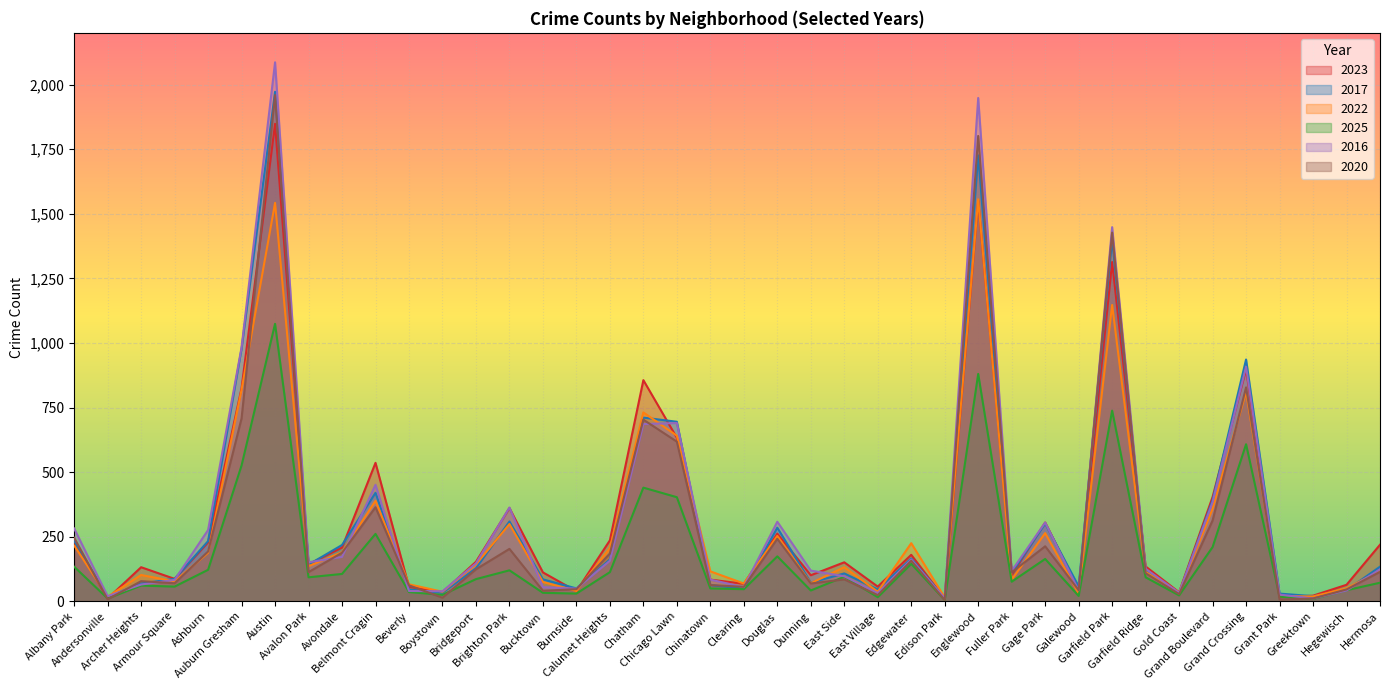

Reading left to right, transcribe all the data shown in this chart.

2023: Albany Park=232	Andersonville=11	Archer Heights=132	Armour Square=87	Ashburn=228	Auburn Gresham=825	Austin=1848	Avalon Park=144	Avondale=208	Belmont Cragin=536	Beverly=56	Boystown=35	Bridgeport=153	Brighton Park=361	Bucktown=112	Burnside=39	Calumet Heights=236	Chatham=856	Chicago Lawn=633	Chinatown=84	Clearing=68	Douglas=262	Dunning=101	East Side=151	East Village=57	Edgewater=180	Edison Park=10	Englewood=1551	Fuller Park=102	Gage Park=305	Galewood=48	Garfield Park=1313	Garfield Ridge=135	Gold Coast=35	Grand Boulevard=404	Grand Crossing=898	Grant Park=16	Greektown=22	Hegewisch=64	Hermosa=219
2017: Albany Park=235	Andersonville=17	Archer Heights=69	Armour Square=87	Ashburn=233	Auburn Gresham=978	Austin=1972	Avalon Park=142	Avondale=218	Belmont Cragin=420	Beverly=46	Boystown=33	Bridgeport=128	Brighton Park=309	Bucktown=85	Burnside=50	Calumet Heights=162	Chatham=711	Chicago Lawn=695	Chinatown=63	Clearing=49	Douglas=285	Dunning=72	East Side=108	East Village=46	Edgewater=166	Edison Park=12	Englewood=1726	Fuller Park=110	Gage Park=301	Galewood=58	Garfield Park=1401	Garfield Ridge=119	Gold Coast=31	Grand Boulevard=392	Grand Crossing=936	Grant Park=30	Greektown=20	Hegewisch=43	Hermosa=134
2022: Albany Park=216	Andersonville=18	Archer Heights=102	Armour Square=77	Ashburn=188	Auburn Gresham=819	Austin=1542	Avalon Park=136	Avondale=190	Belmont Cragin=389	Beverly=66	Boystown=37	Bridgeport=143	Brighton Park=299	Bucktown=75	Burnside=40	Calumet Heights=206	Chatham=731	Chicago Lawn=641	Chinatown=116	Clearing=69	Douglas=253	Dunning=70	East Side=132	East Village=37	Edgewater=225	Edison Park=15	Englewood=1556	Fuller Park=84	Gage Park=264	Galewood=30	Garfield Park=1147	Garfield Ridge=114	Gold Coast=34	Grand Boulevard=359	Grand Crossing=810	Grant Park=20	Greektown=19	Hegewisch=50	Hermosa=118
2025: Albany Park=134	Andersonville=11	Archer Heights=61	Armour Square=57	Ashburn=122	Auburn Gresham=526	Austin=1074	Avalon Park=93	Avondale=106	Belmont Cragin=261	Beverly=36	Boystown=25	Bridgeport=86	Brighton Park=120	Bucktown=33	Burnside=30	Calumet Heights=113	Chatham=440	Chicago Lawn=403	Chinatown=50	Clearing=47	Douglas=174	Dunning=42	East Side=95	East Village=16	Edgewater=145	Edison Park=5	Englewood=880	Fuller Park=76	Gage Park=164	Galewood=21	Garfield Park=738	Garfield Ridge=93	Gold Coast=23	Grand Boulevard=210	Grand Crossing=608	Grant Park=18	Greektown=9	Hegewisch=43	Hermosa=72
2016: Albany Park=282	Andersonville=20	Archer Heights=65	Armour Square=83	Ashburn=276	Auburn Gresham=983	Austin=2086	Avalon Park=151	Avondale=172	Belmont Cragin=451	Beverly=40	Boystown=39	Bridgeport=147	Brighton Park=363	Bucktown=55	Burnside=49	Calumet Heights=157	Chatham=686	Chicago Lawn=690	Chinatown=84	Clearing=55	Douglas=308	Dunning=119	East Side=97	East Village=32	Edgewater=162	Edison Park=12	Englewood=1948	Fuller Park=118	Gage Park=305	Galewood=42	Garfield Park=1448	Garfield Ridge=126	Gold Coast=33	Grand Boulevard=384	Grand Crossing=908	Grant Park=26	Greektown=11	Hegewisch=42	Hermosa=124
2020: Albany Park=246	Andersonville=8	Archer Heights=78	Armour Square=70	Ashburn=193	Auburn Gresham=708	Austin=1959	Avalon Park=113	Avondale=188	Belmont Cragin=364	Beverly=62	Boystown=14	Bridgeport=124	Brighton Park=203	Bucktown=41	Burnside=47	Calumet Heights=185	Chatham=703	Chicago Lawn=618	Chinatown=63	Clearing=56	Douglas=242	Dunning=69	East Side=85	East Village=24	Edgewater=157	Edison Park=5	Englewood=1801	Fuller Park=112	Gage Park=213	Galewood=43	Garfield Park=1427	Garfield Ridge=109	Gold Coast=28	Grand Boulevard=313	Grand Crossing=828	Grant Park=7	Greektown=11	Hegewisch=46	Hermosa=114